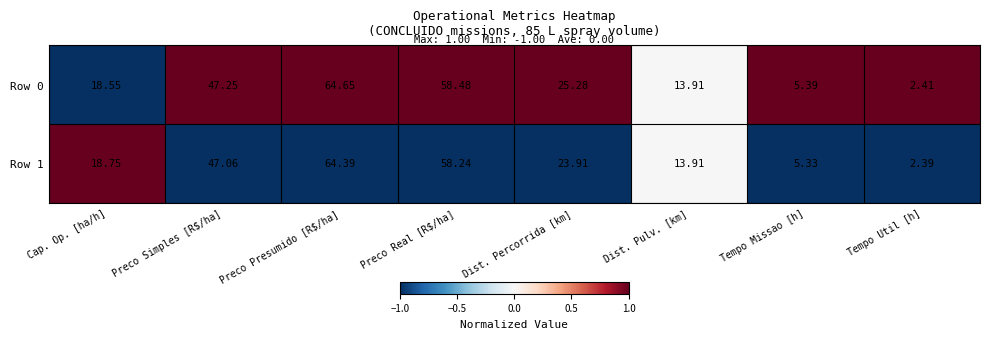

How many series are shown in this chart?

2